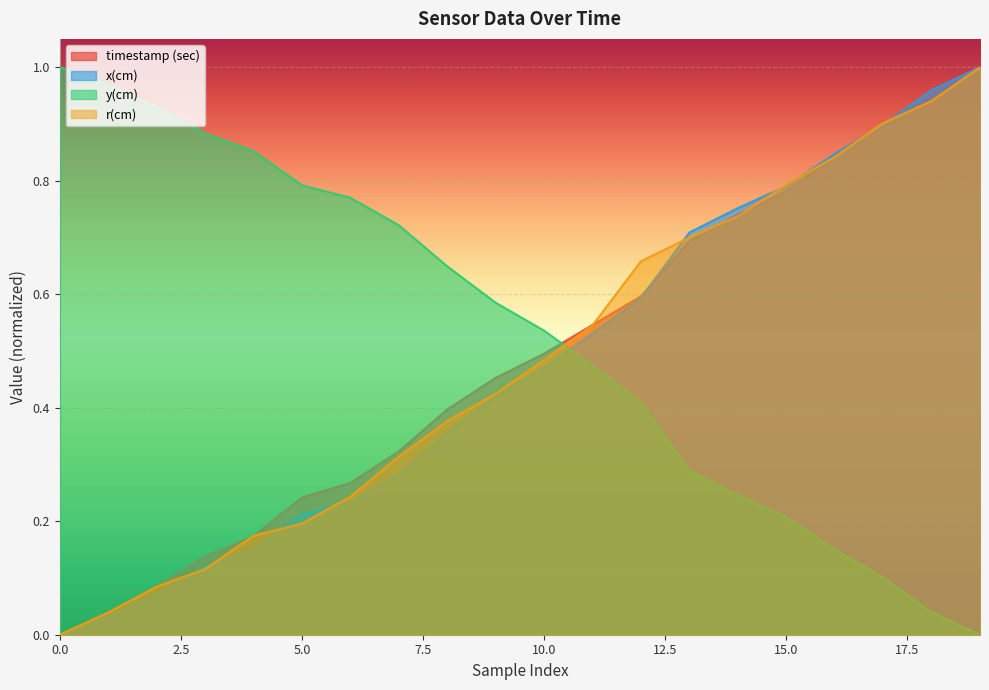

Between which two adjacent categories do y(cm) and r(cm) first intersect?

10 and 11